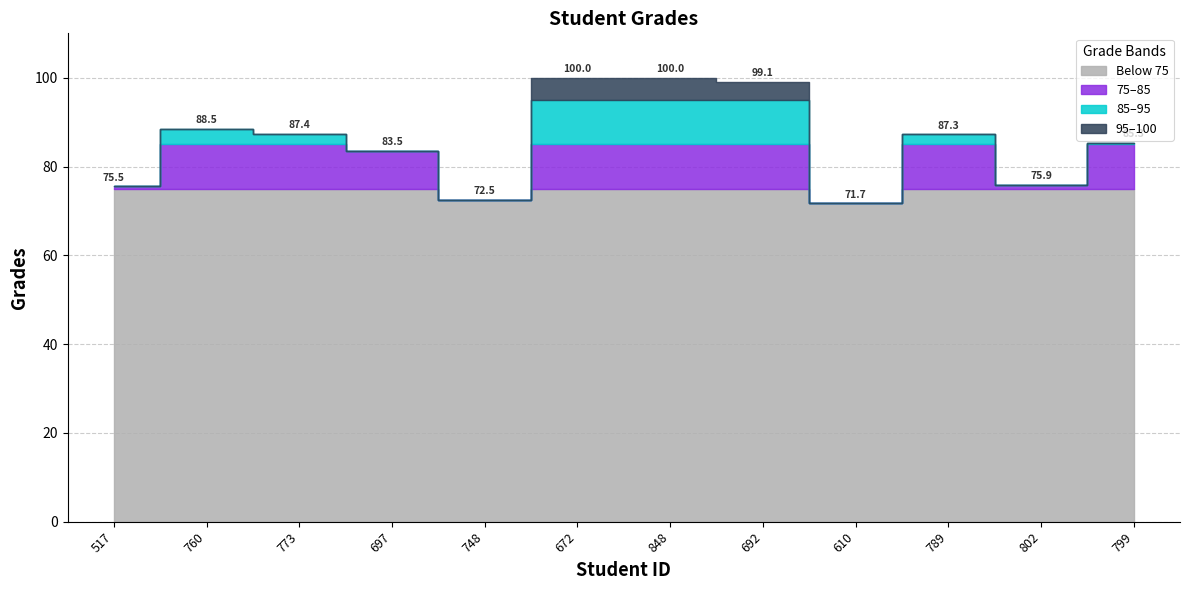

The value at 848 is 142.2. True or false?

False